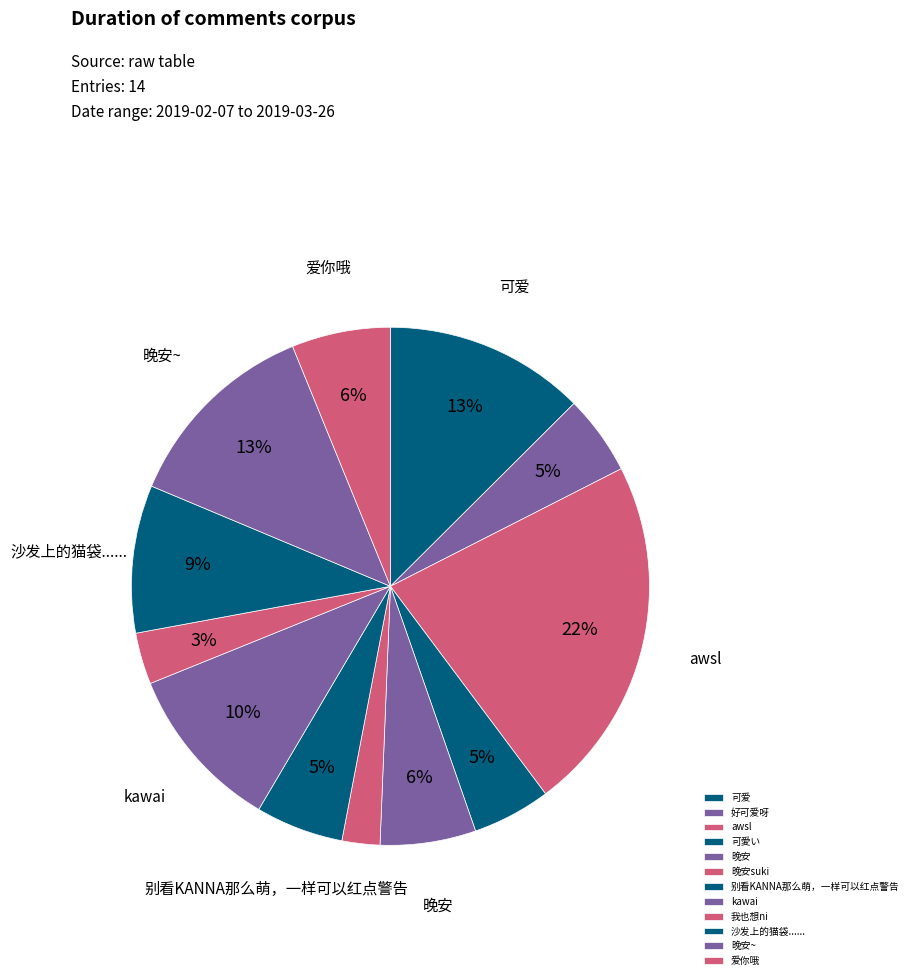

Which slice is the largest?

awsl